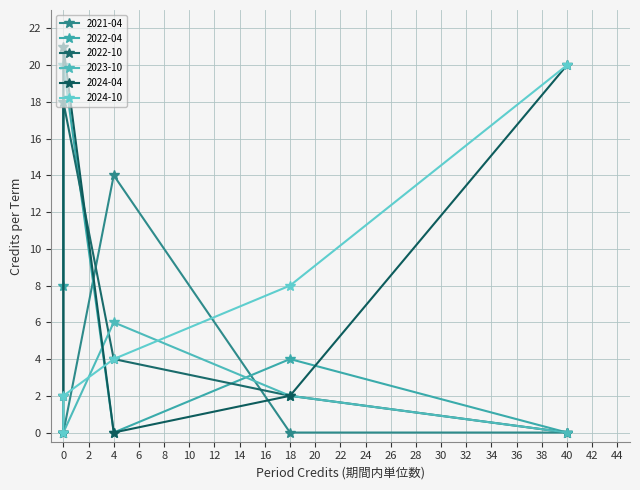

How many values in the 2021-04 series are below 2?

1